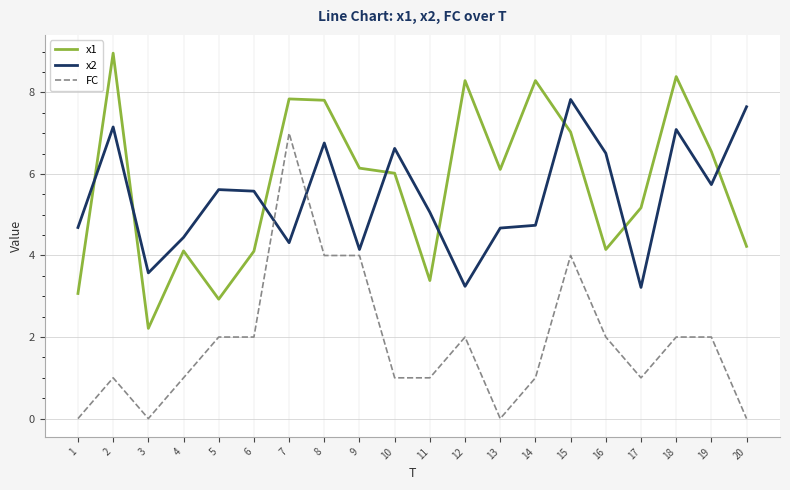

The value of x1 at 16 is 7.4. True or false?

False